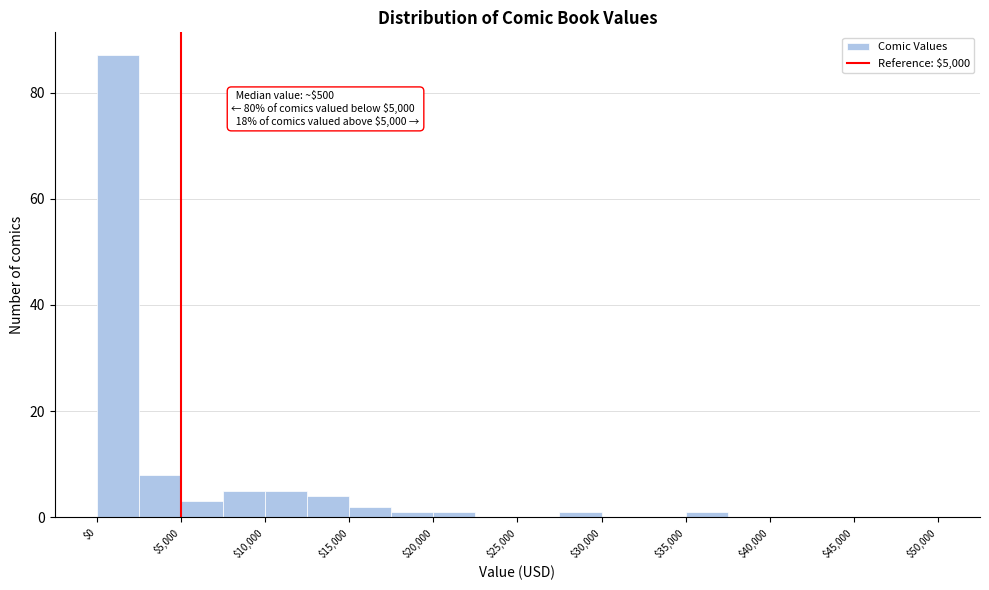

Which range on the x-axis has the tallest bar?

0 to 2500